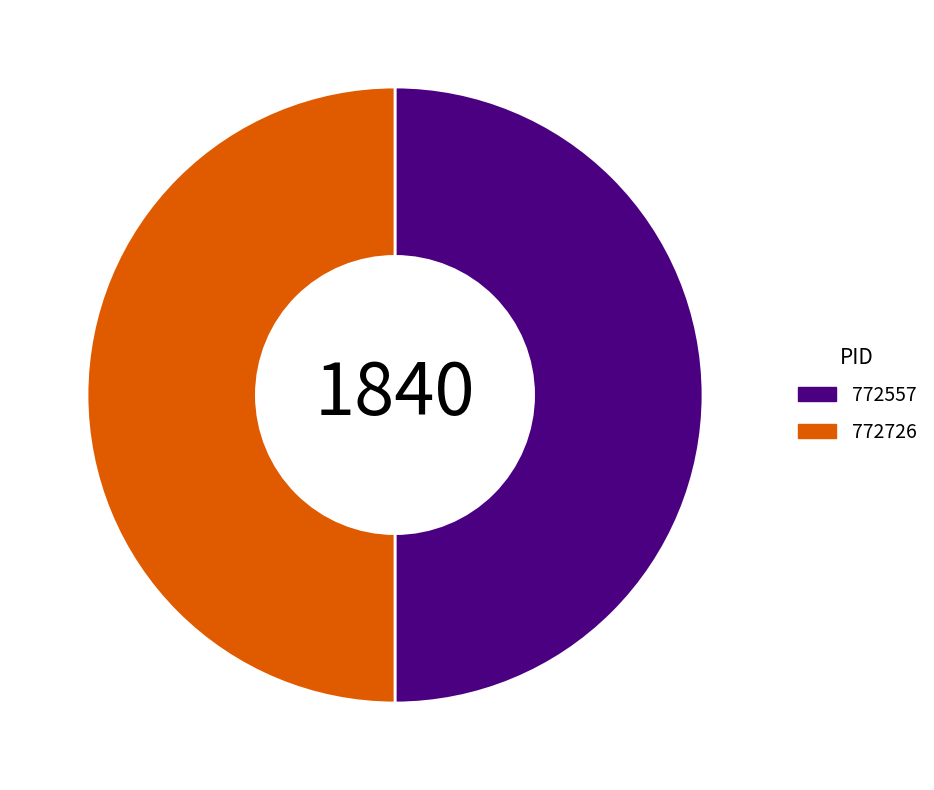

What is the ratio of the value at 772557 to the value at 772726?

1.0